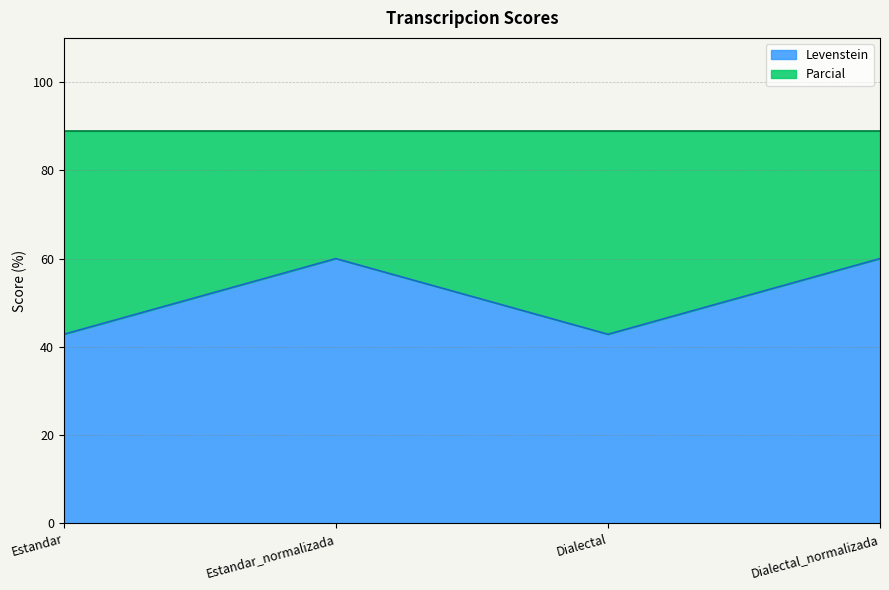

True or false: the data has more than 1 interior local peaks.

False